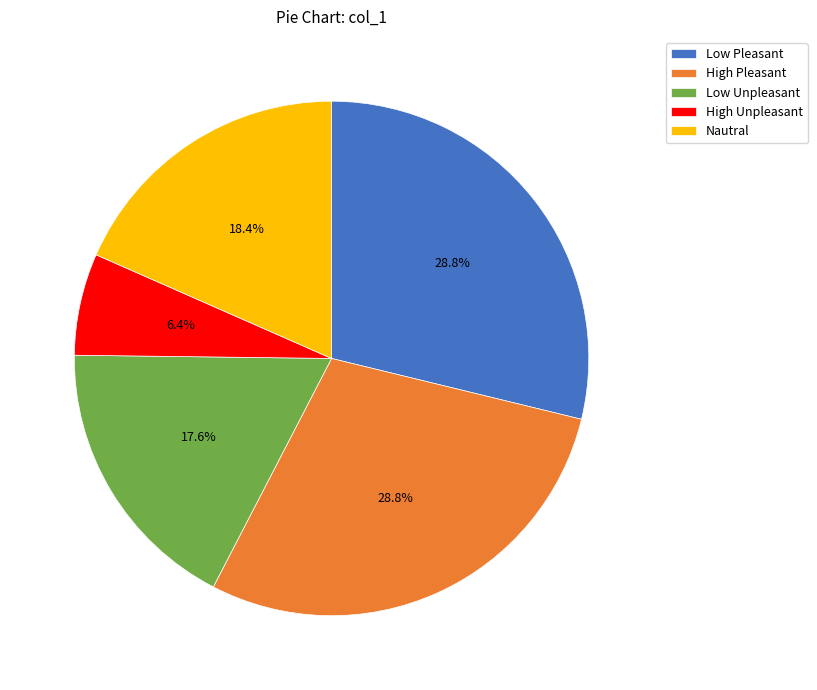

What percentage do Nautral and Low Pleasant together represent?

47.2%